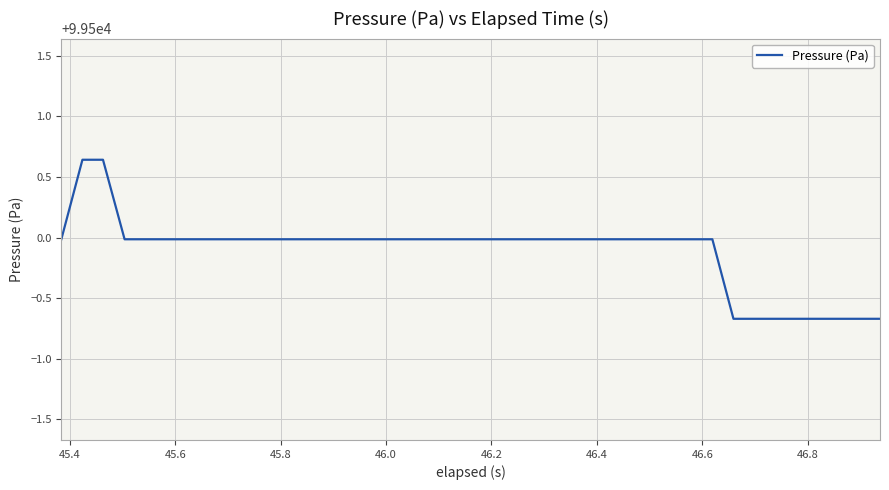

Does the chart display data point markers on the line(s)?

No